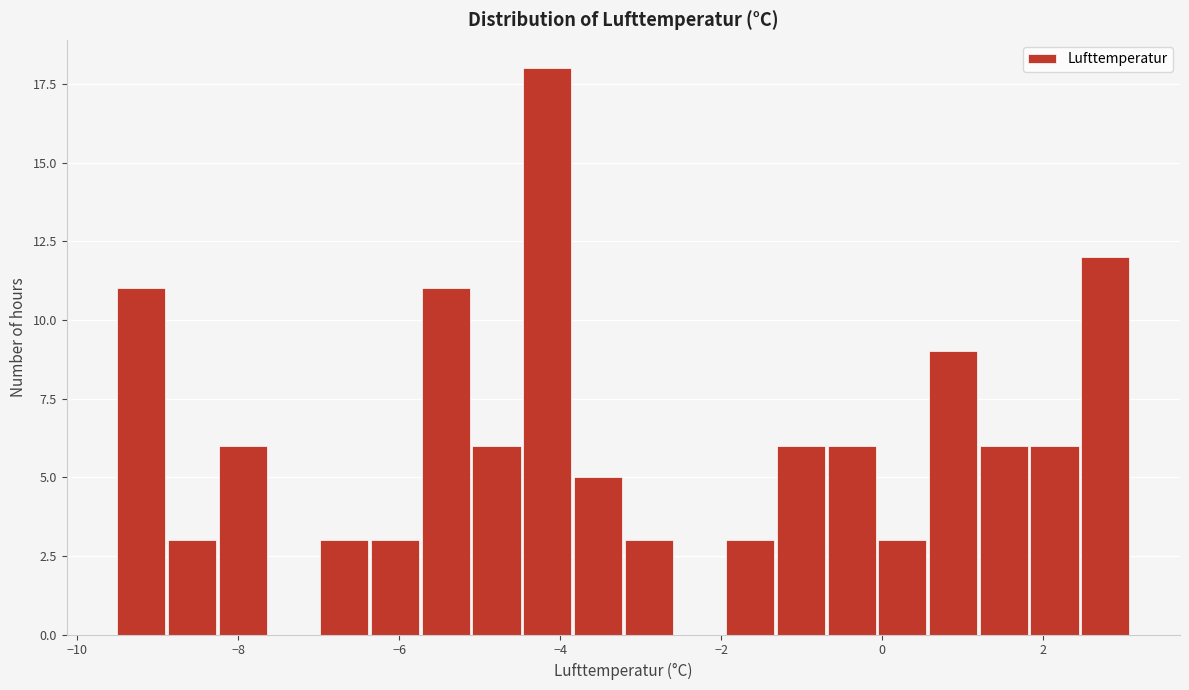

Read against the x-axis, roughly where is the centre of the tallest bar?

-4.2